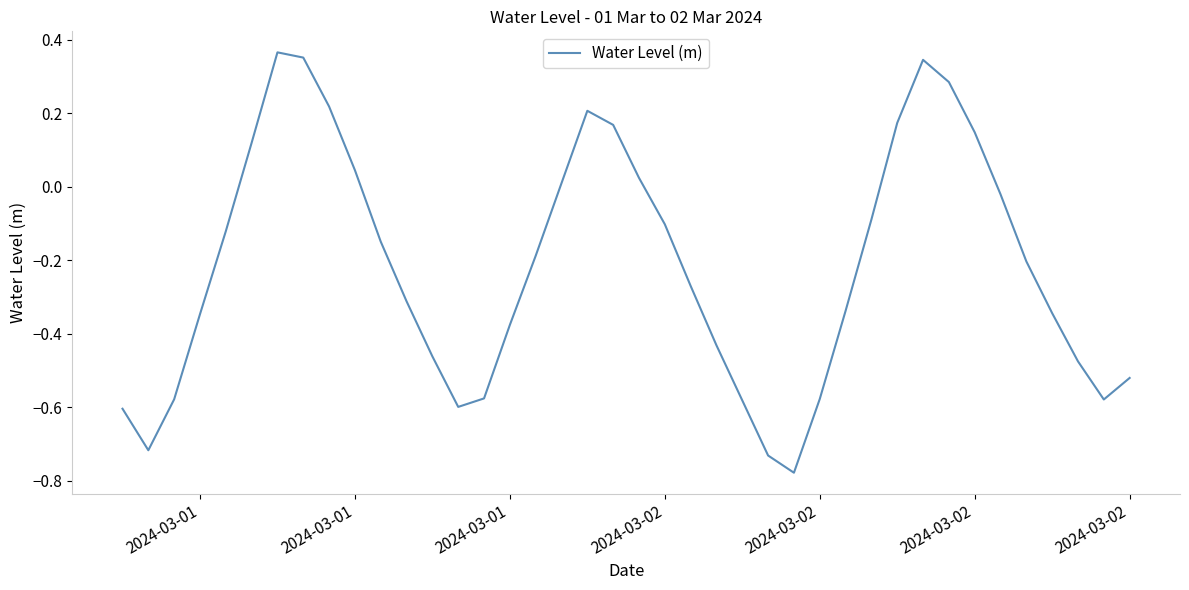

How many values are below zero?

27